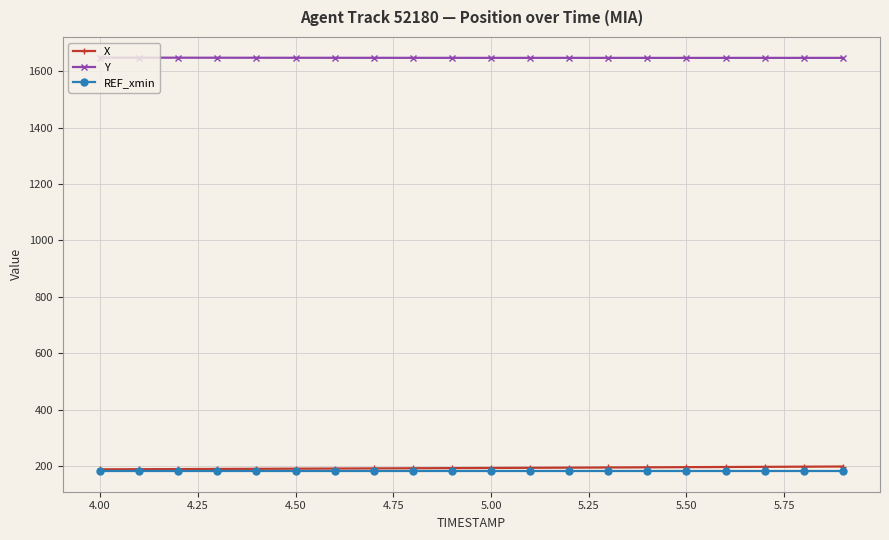

What is the highest value of the X series?

198.6